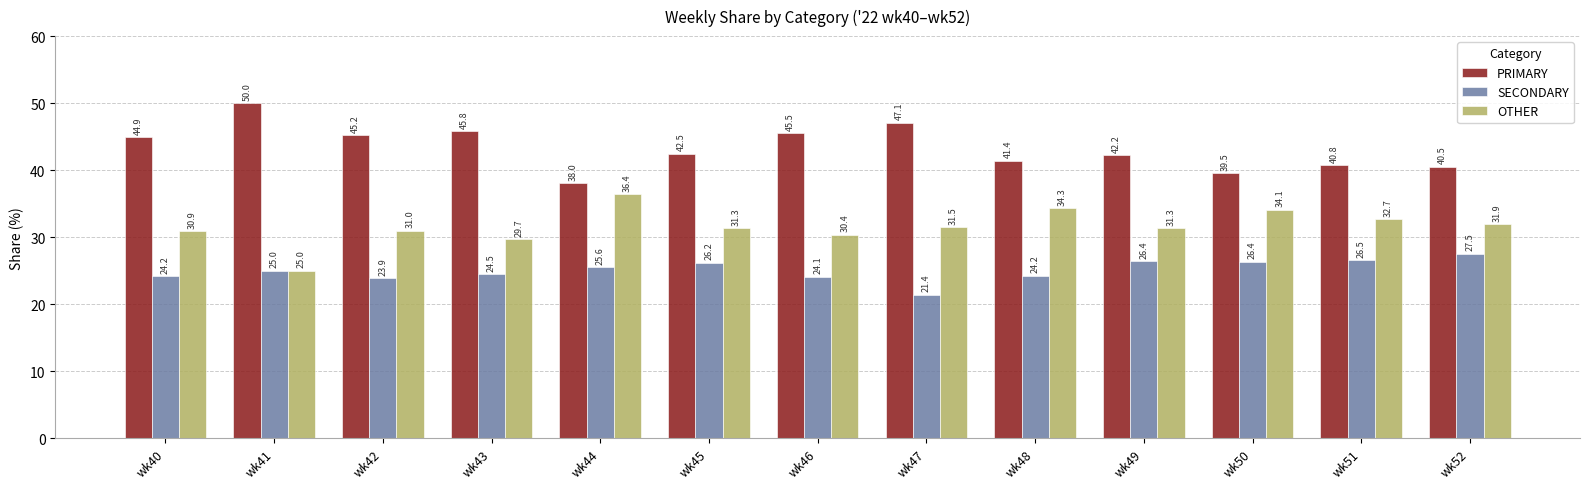

What is the value of the PRIMARY bar at the 7th from the left?

45.5